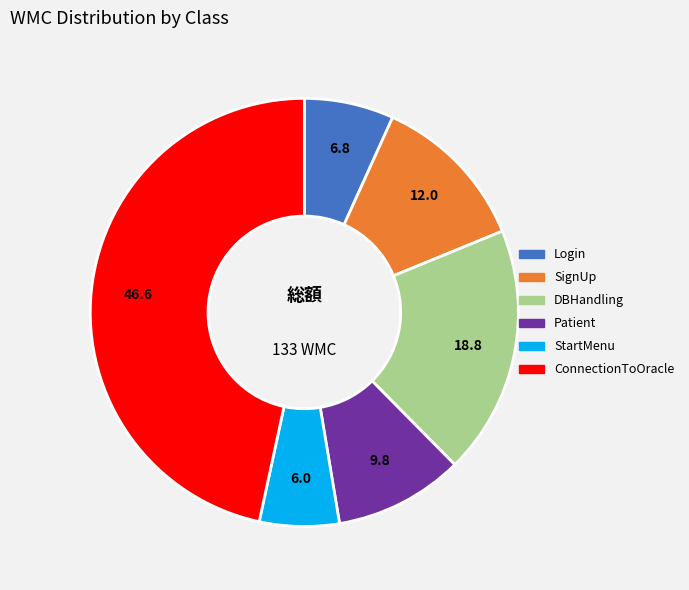

Rank the categories by value from lowest to highest.

StartMenu, Login, Patient, SignUp, DBHandling, ConnectionToOracle